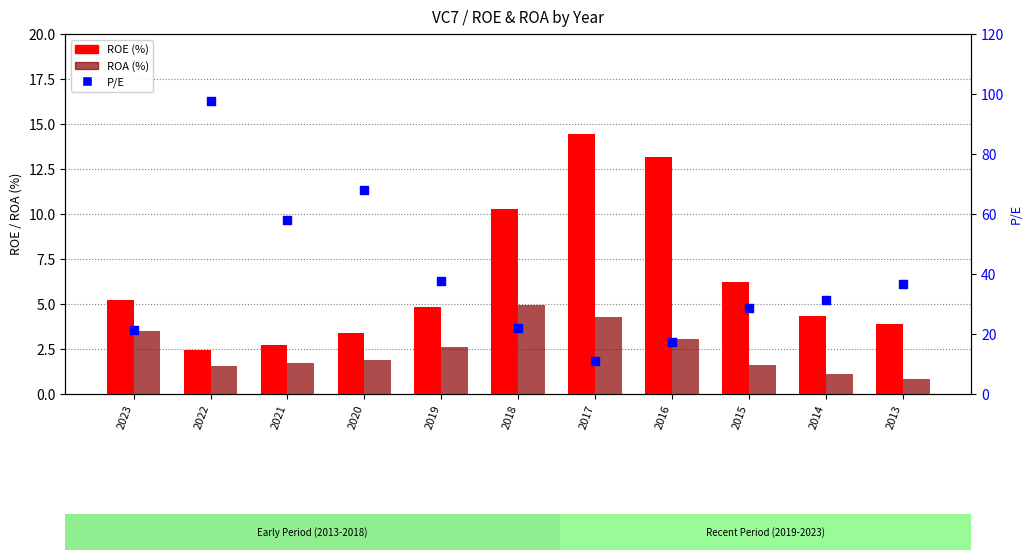

Which series reaches the maximum Y coordinate?

P/E